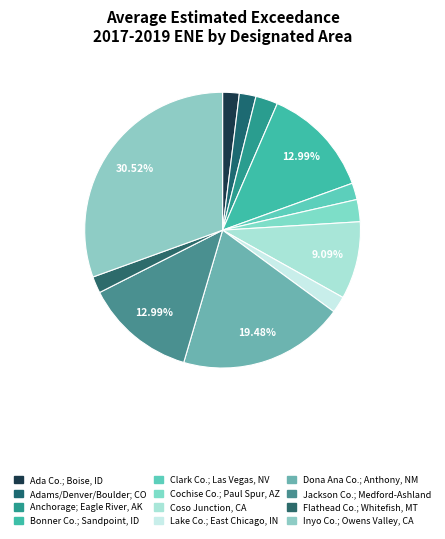

What is the largest slice in the pie chart?

Inyo County; Owens Valley, CA